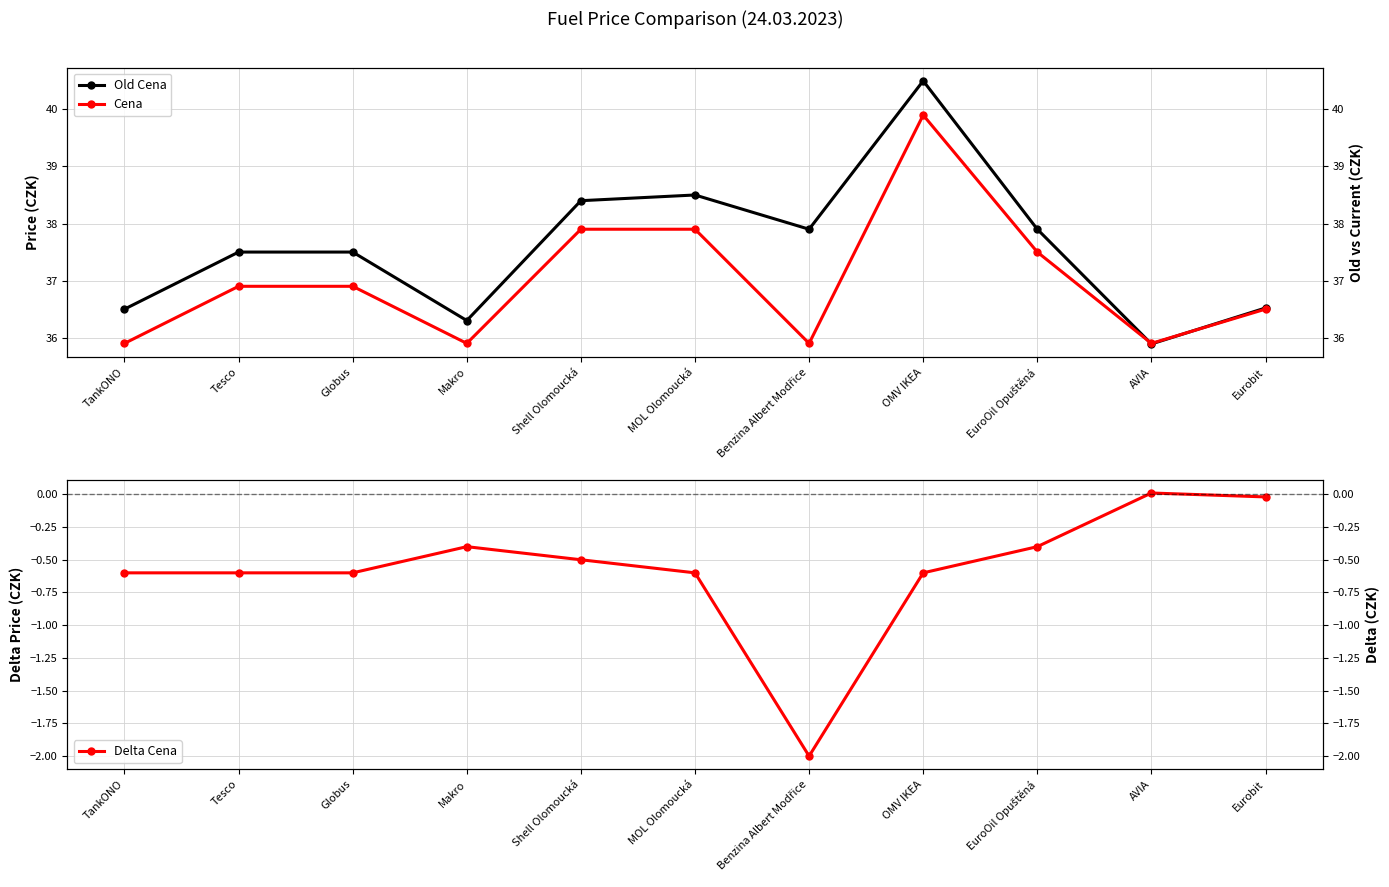

How many distinct data groups are displayed?

3